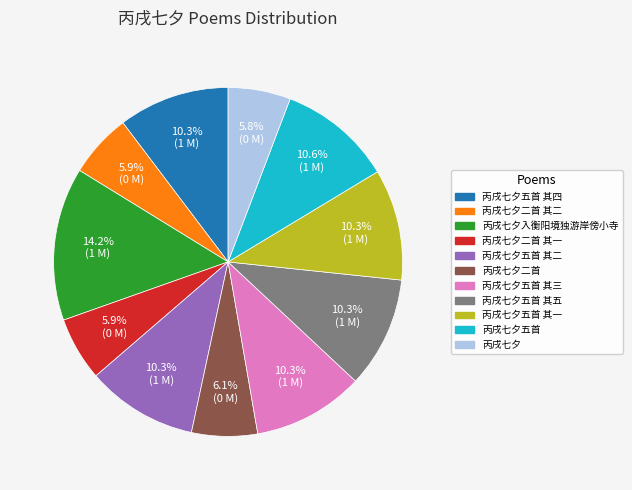

Does 丙戌七夕 represent more than half of the total?

No